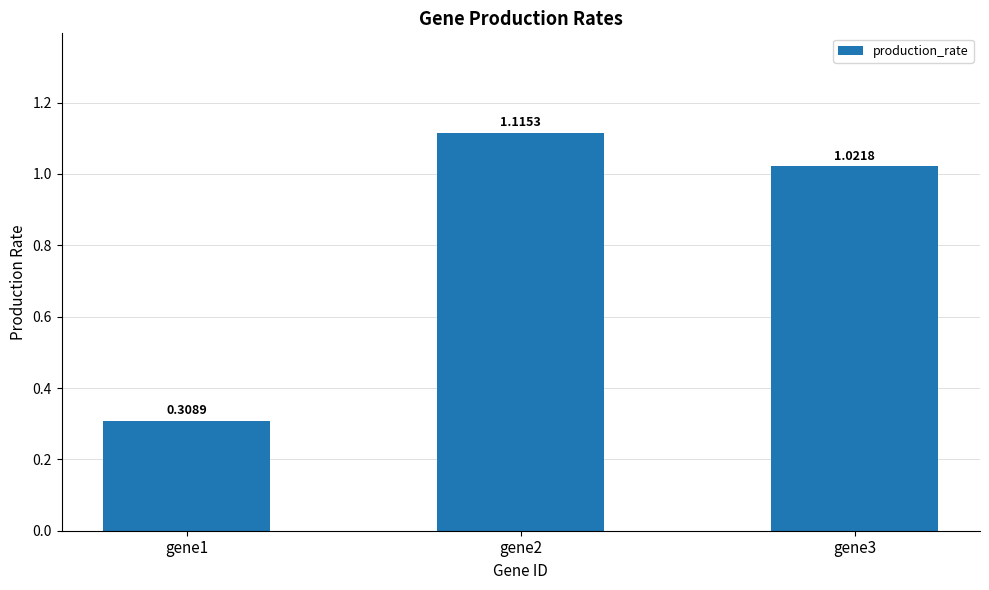

Is it true that the value at gene1 is 0.5?

False